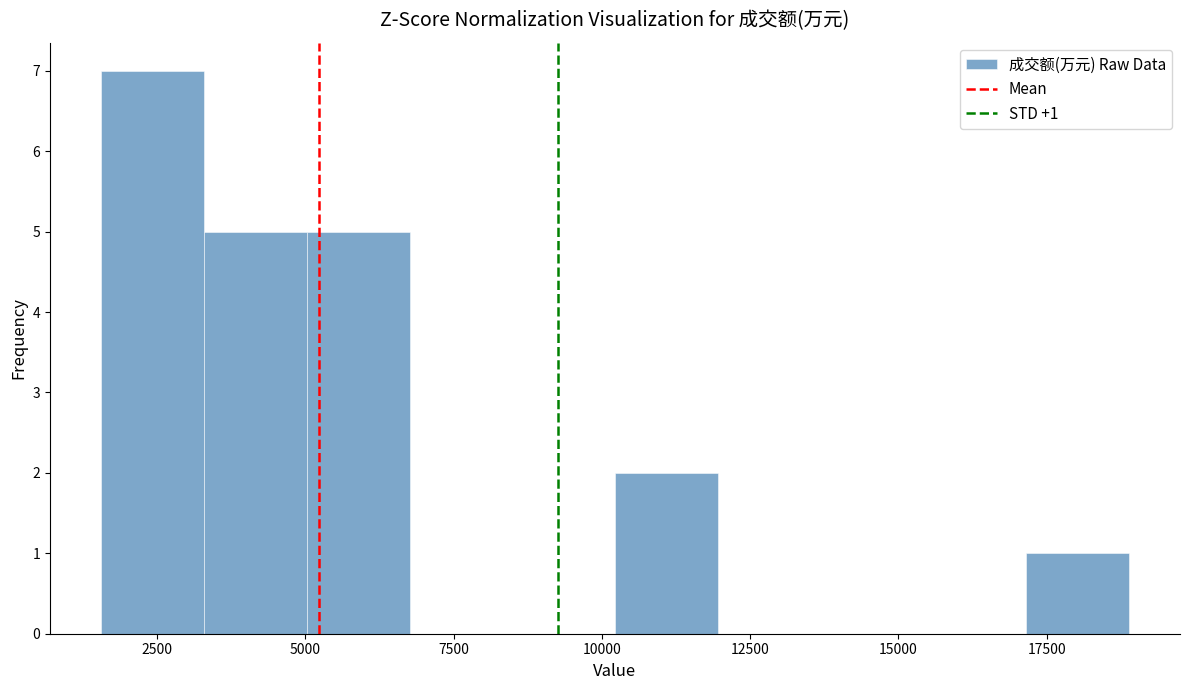

Read against the x-axis, roughly where is the centre of the tallest bar?

2500